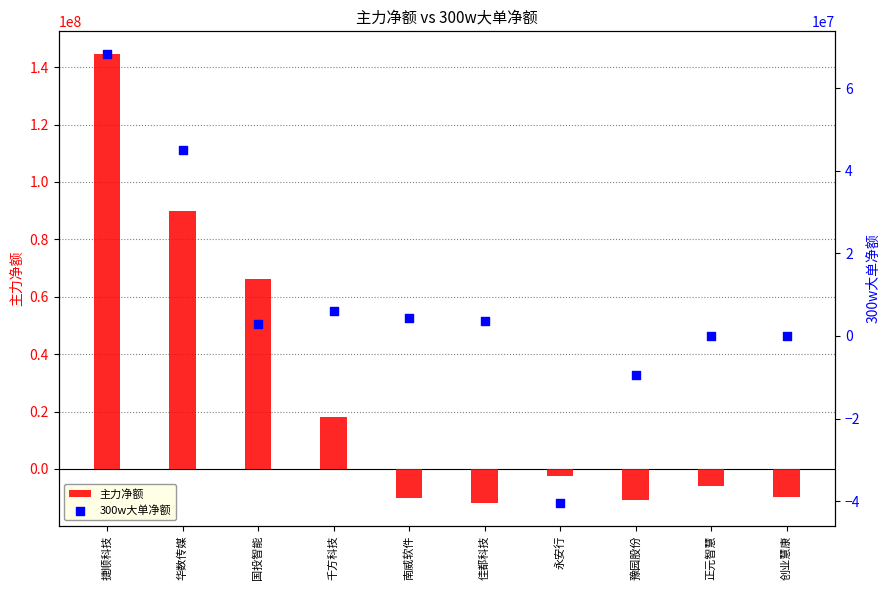

Which series has the largest total across all categories?

主力净额